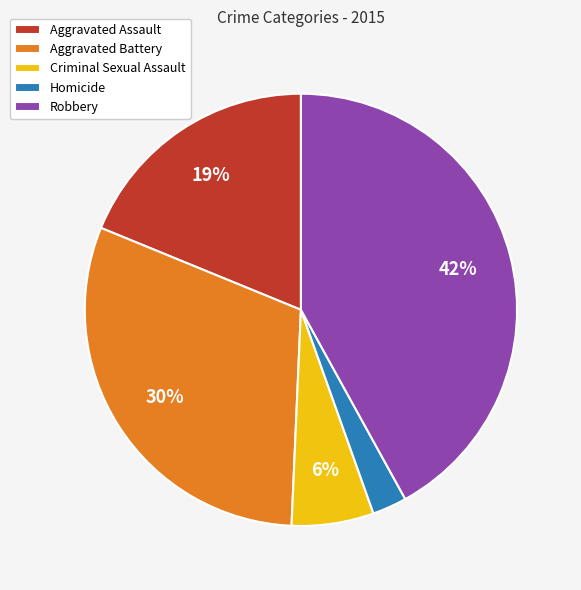

Is the sum of Homicide and Criminal Sexual Assault greater than half?

No